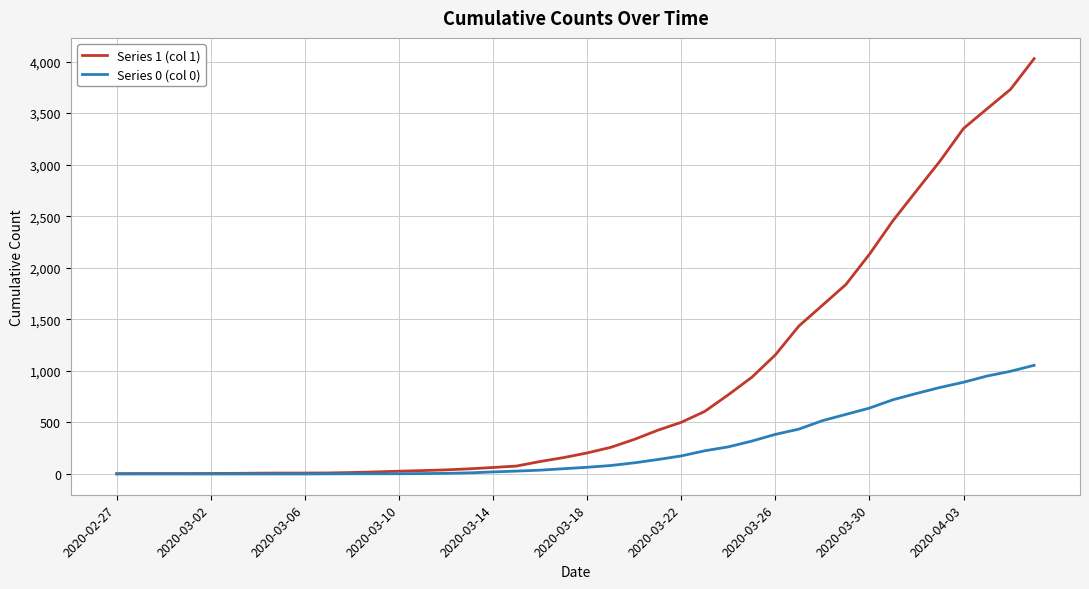

Rank the series by their maximum value, from highest to lowest.

Series 1 (col 1), Series 0 (col 0)